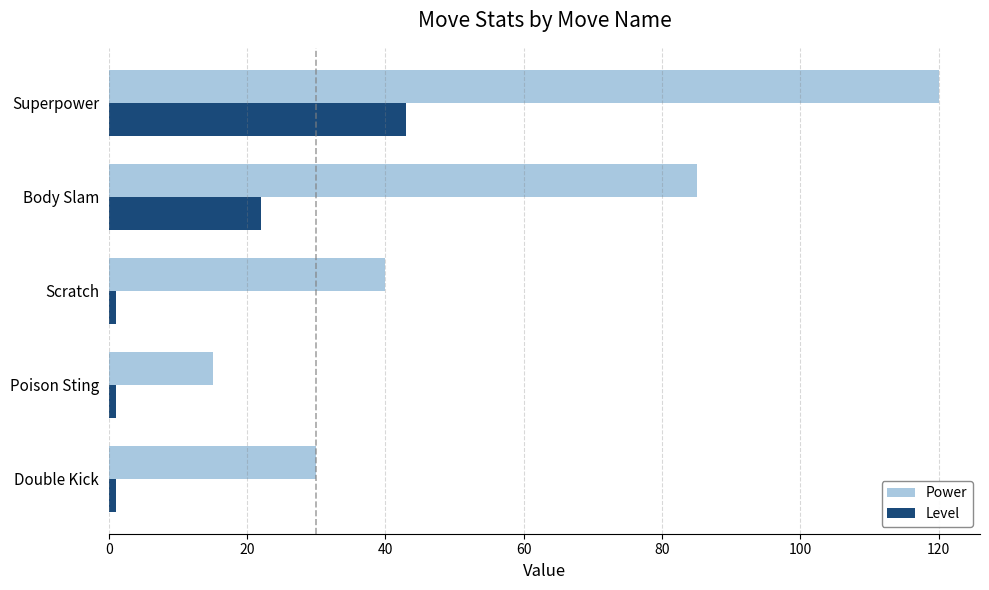

Which series has the widest spread of values?

Power